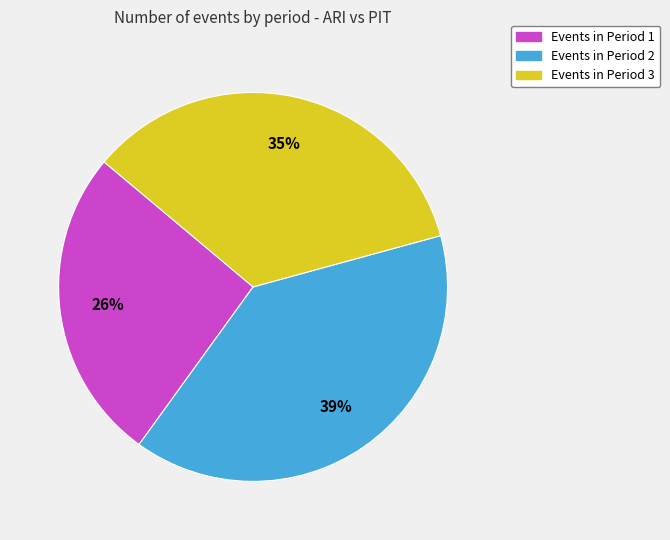

Is there a majority slice in this chart?

No